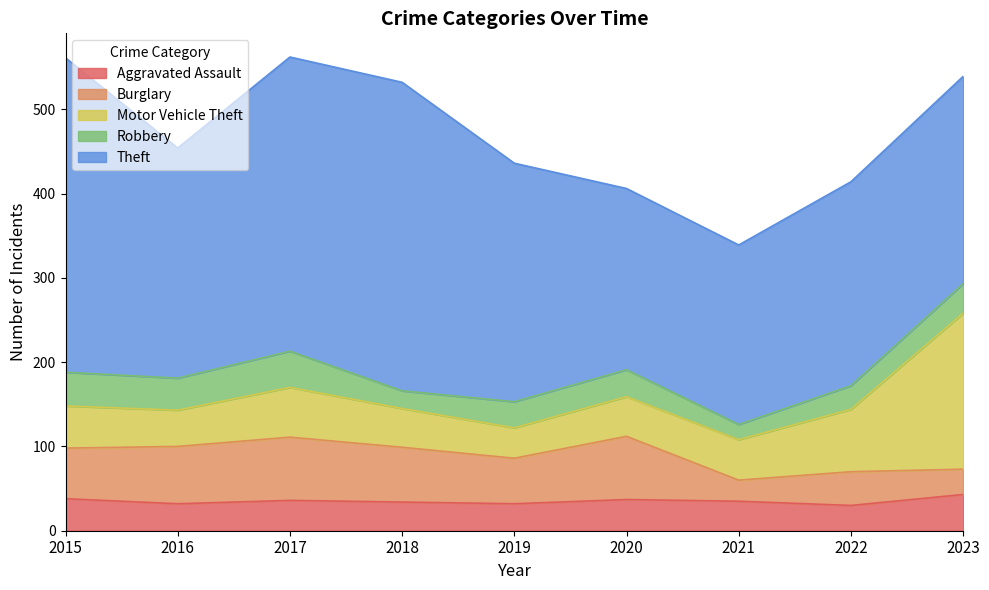

What is the highest value of the Burglary series?

75